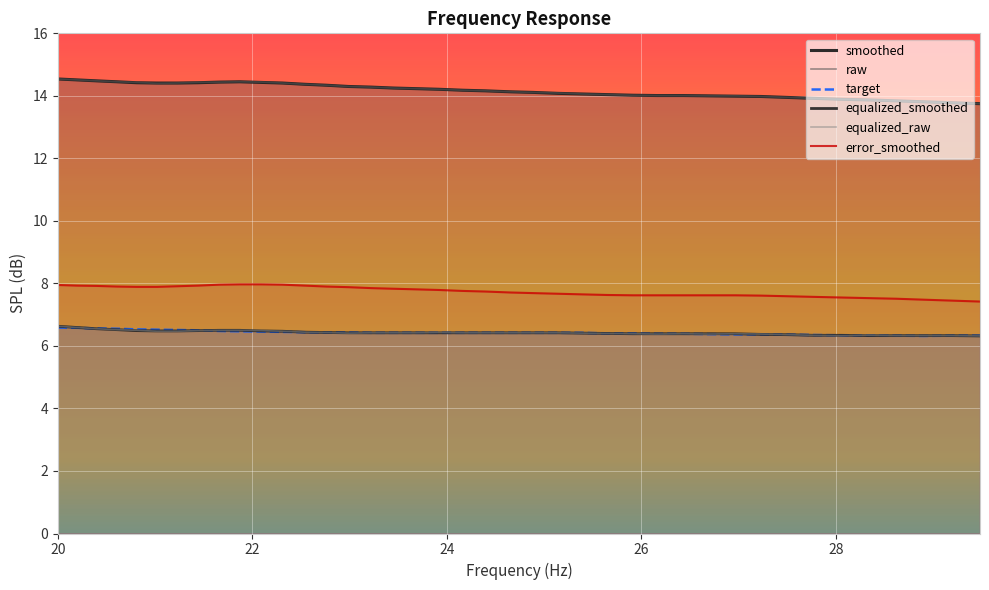

What is the difference between the second highest and minimum values in the raw series?

0.8